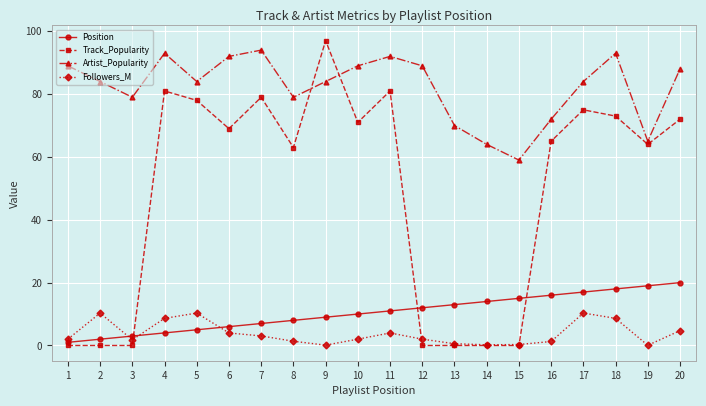

What is the average value of the Followers_M series?

3.8